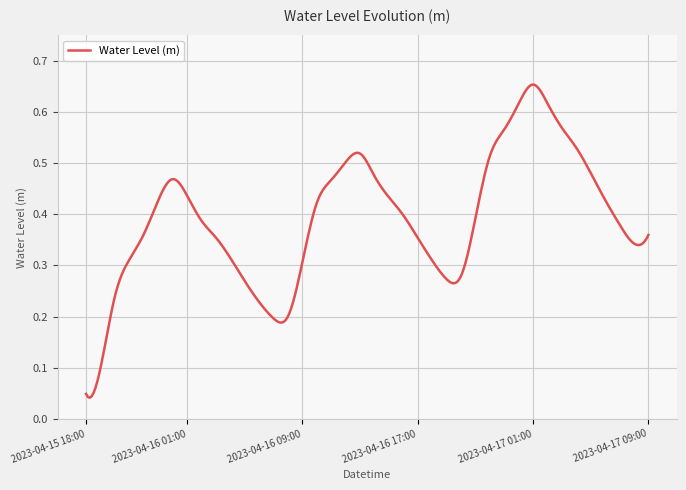

How many categories are shown in the chart?

300